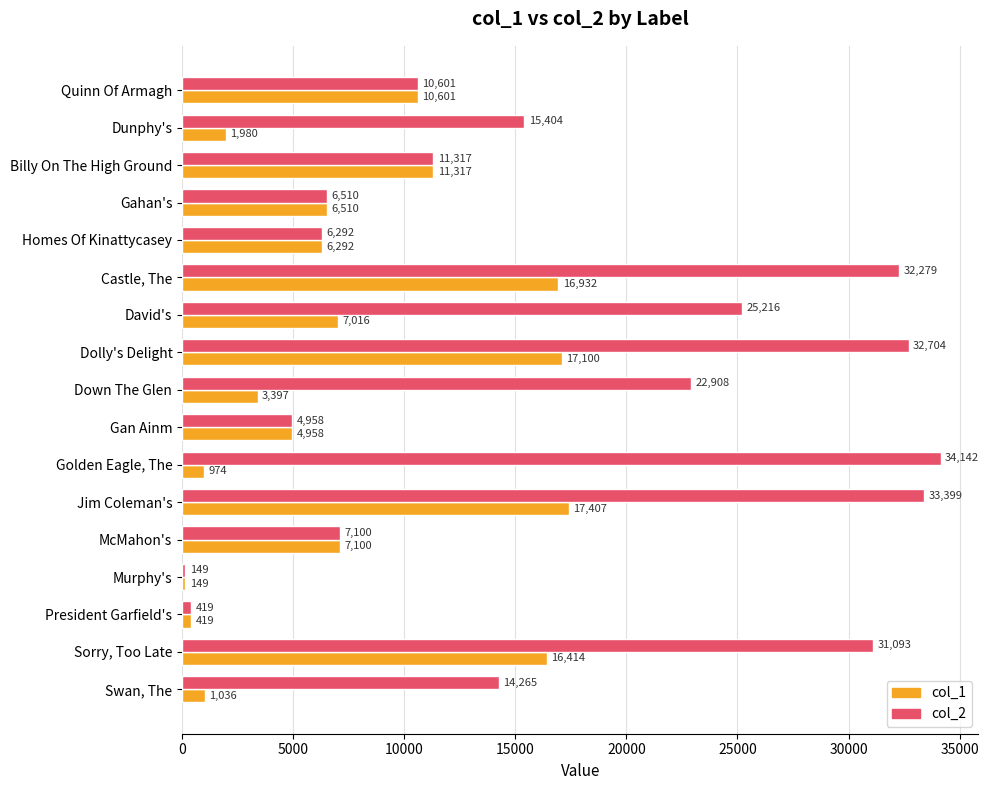

What is the minimum value shown in the chart?

149